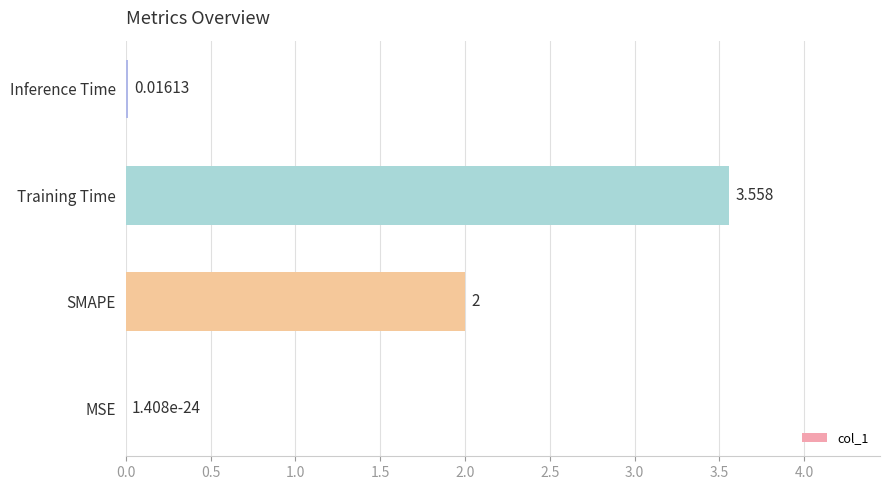

Where is the data nearest to the value 1?

Inference Time